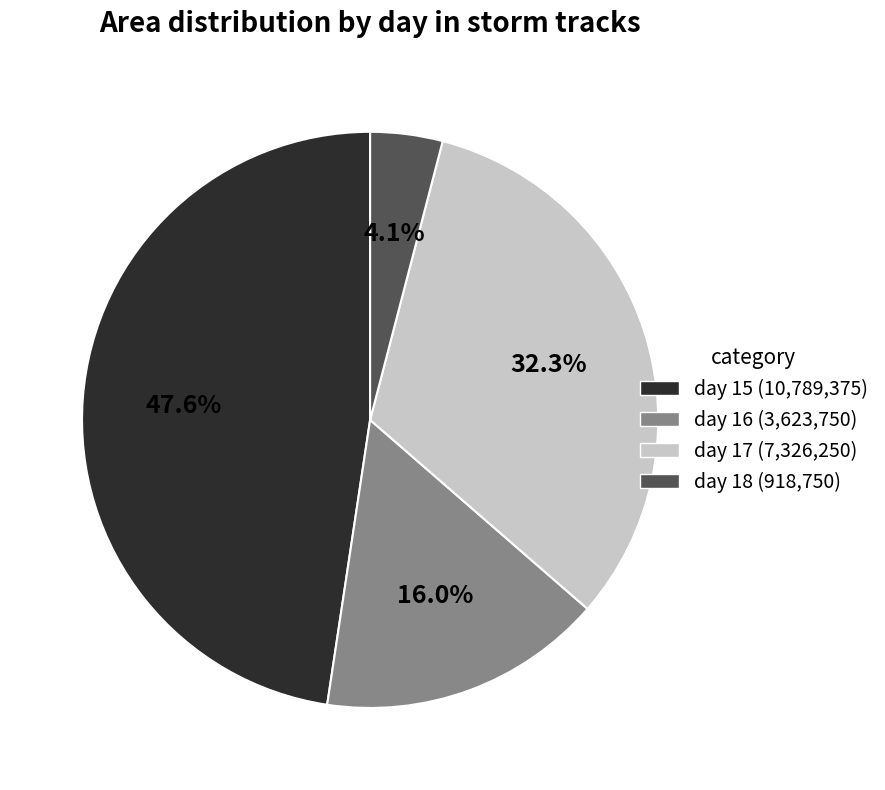

Approximately how many times larger is the value at day 16 (3,623,750) compared to day 17 (7,326,250)?

0.5